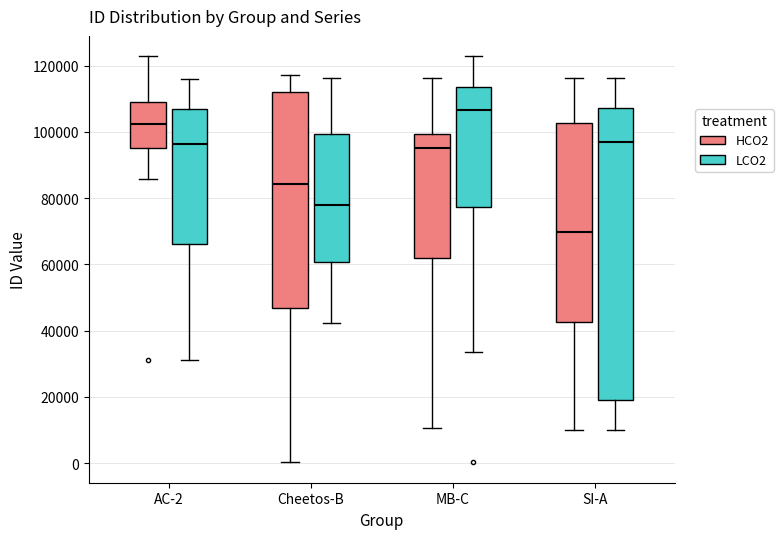

Reading left to right, transcribe this box plot: for each box, give where its median line is, the range the box spans, and where its two whiskers end, as read against the y-axis. The values are not printed on the chart, so give them approximately, as read against the axis.

AC-2 (HCO2): median 102000, box 96000 to 108000, whiskers 86000 to 122000
AC-2 (LCO2): median 96000, box 66000 to 106000, whiskers 32000 to 116000
Cheetos-B (HCO2): median 84000, box 46000 to 112000, whiskers 0 to 118000
Cheetos-B (LCO2): median 78000, box 60000 to 100000, whiskers 42000 to 116000
MB-C (HCO2): median 96000, box 62000 to 100000, whiskers 10000 to 116000
MB-C (LCO2): median 106000, box 78000 to 114000, whiskers 34000 to 122000
SI-A (HCO2): median 70000, box 42000 to 102000, whiskers 10000 to 116000
SI-A (LCO2): median 98000, box 20000 to 108000, whiskers 10000 to 116000